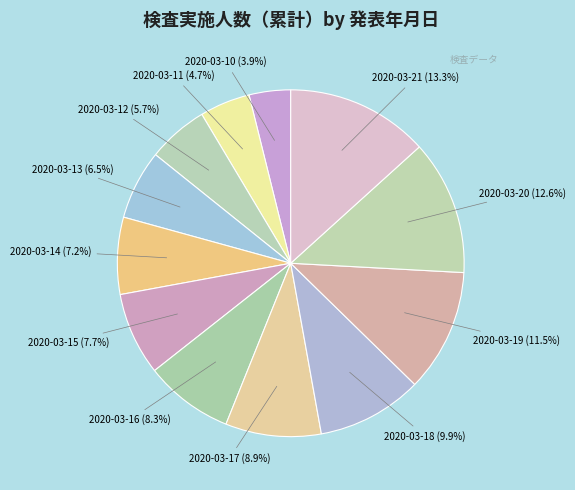

What percentage do 2020-03-21 and 2020-03-13 together represent?

19.8%